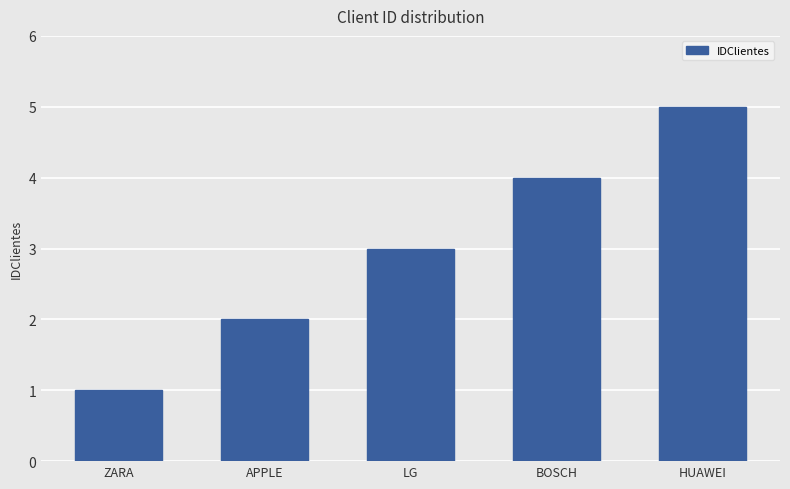

Reading left to right, what are all the values shown in this chart?

1	2	3	4	5